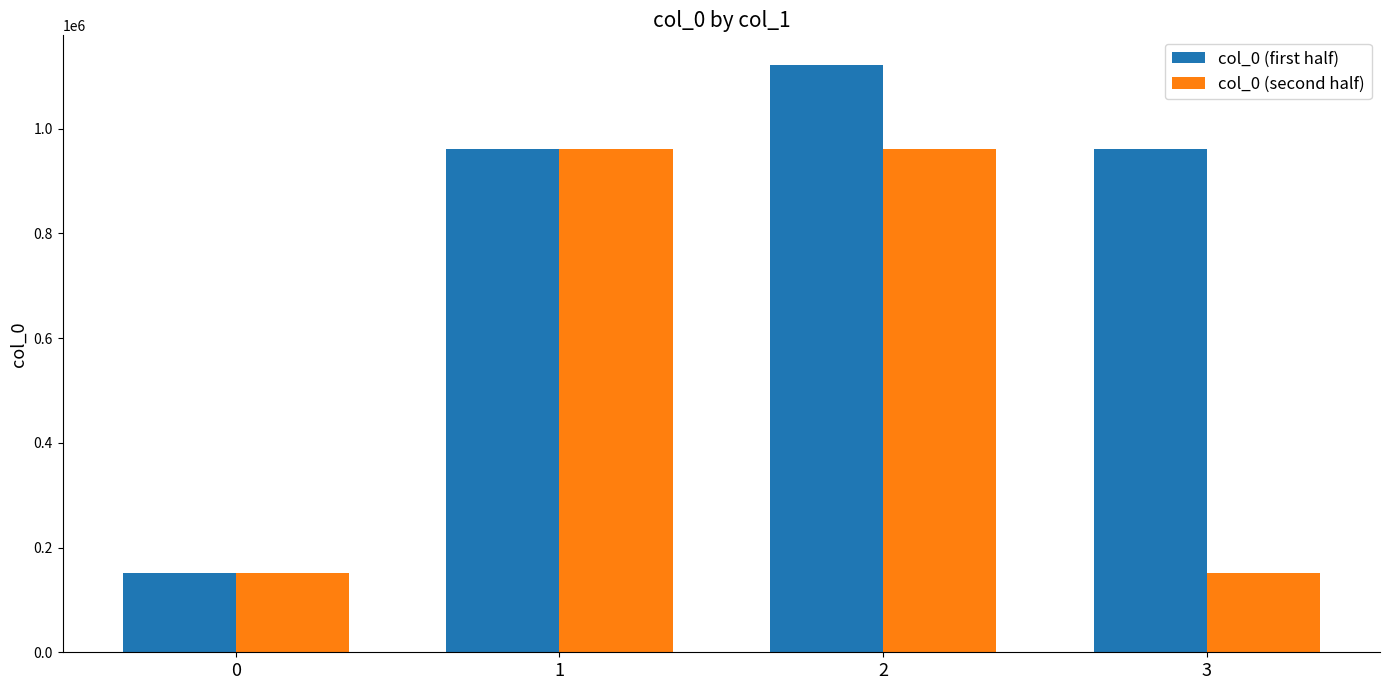

What is the spread (max minus min) of values at 0?

89